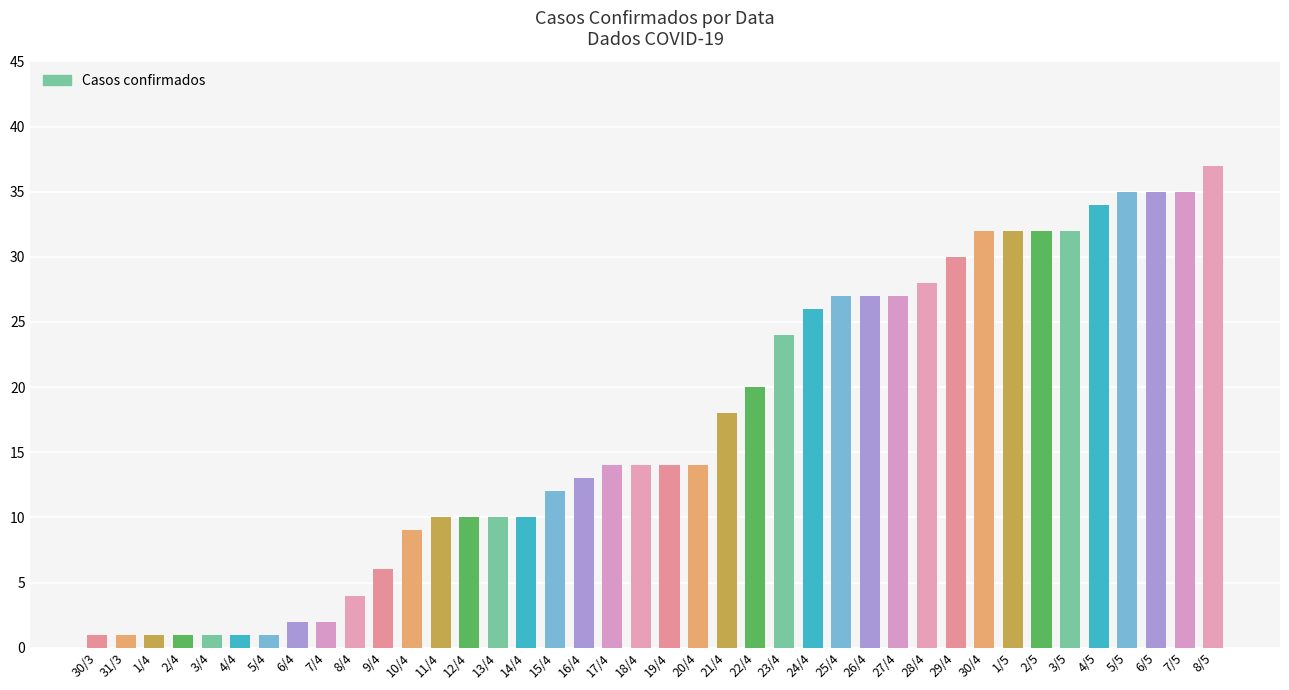

How many data points does each series have?

40